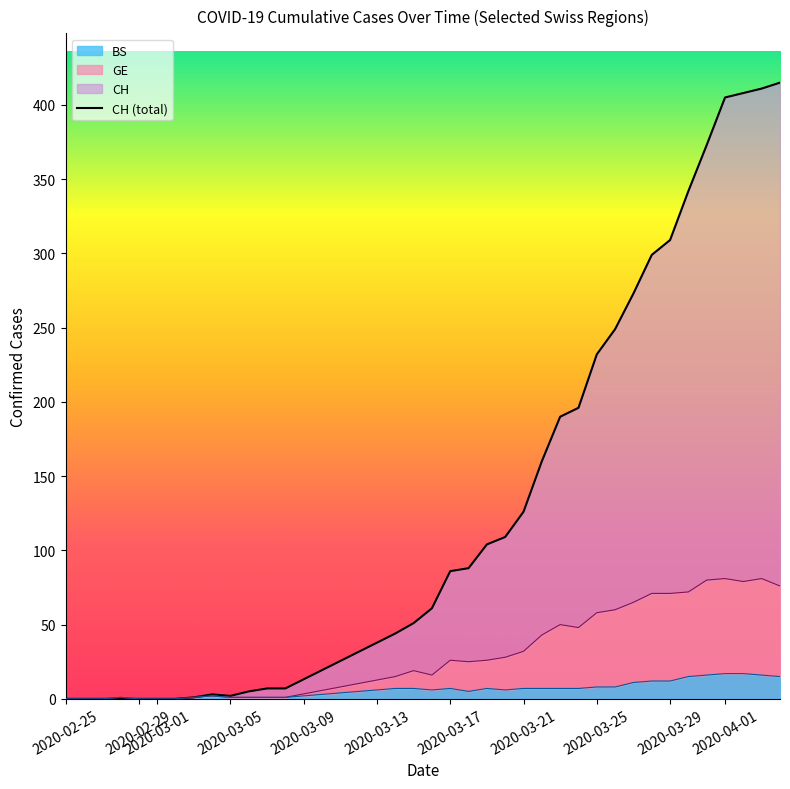

List the series in order of their overall mean, highest first.

CH, GE, BS